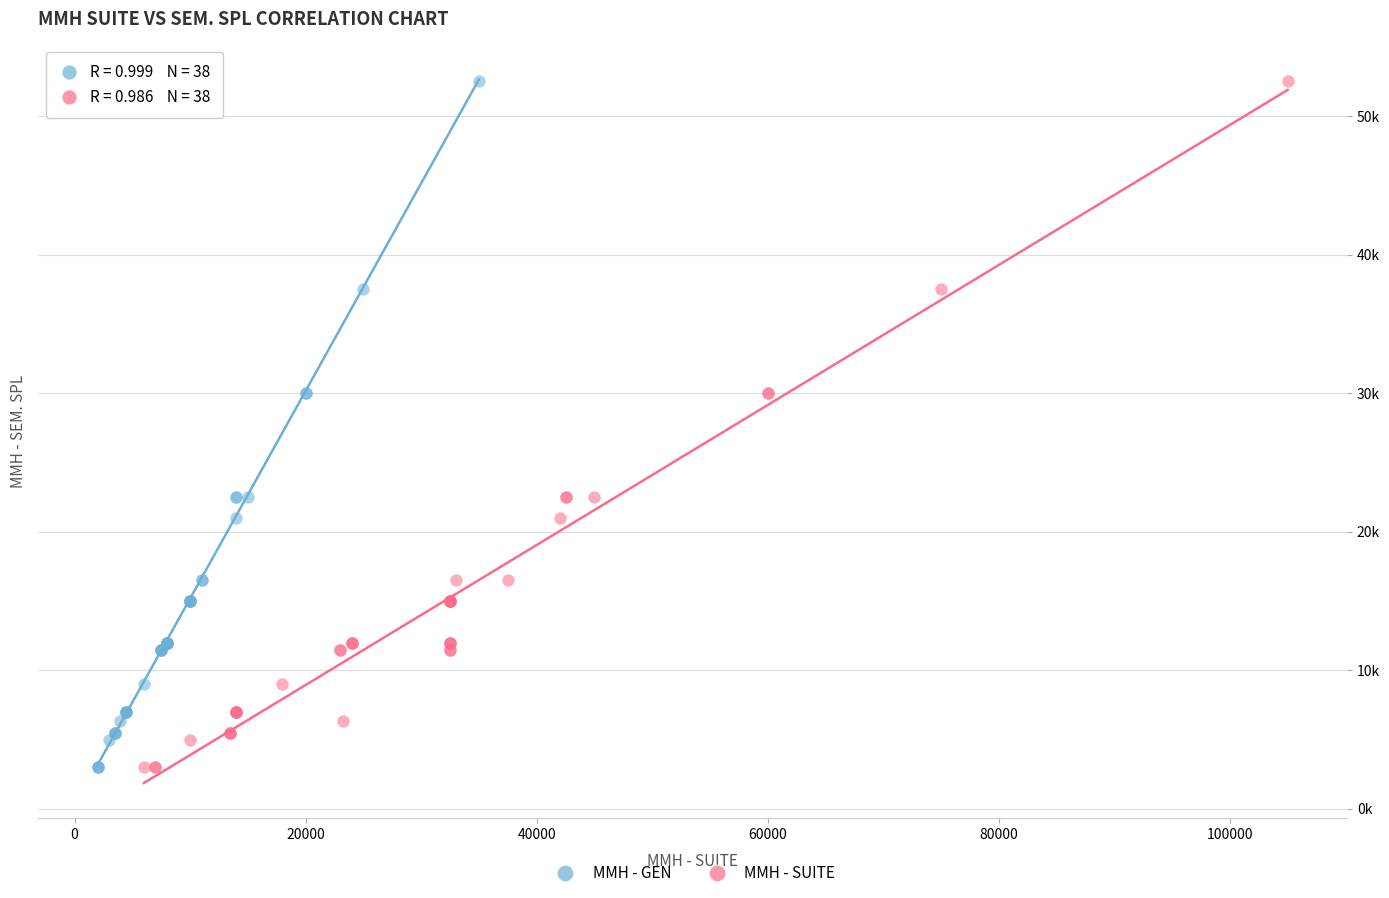

What are all the series names shown in the legend?

MMH - GEN, MMH - SUITE